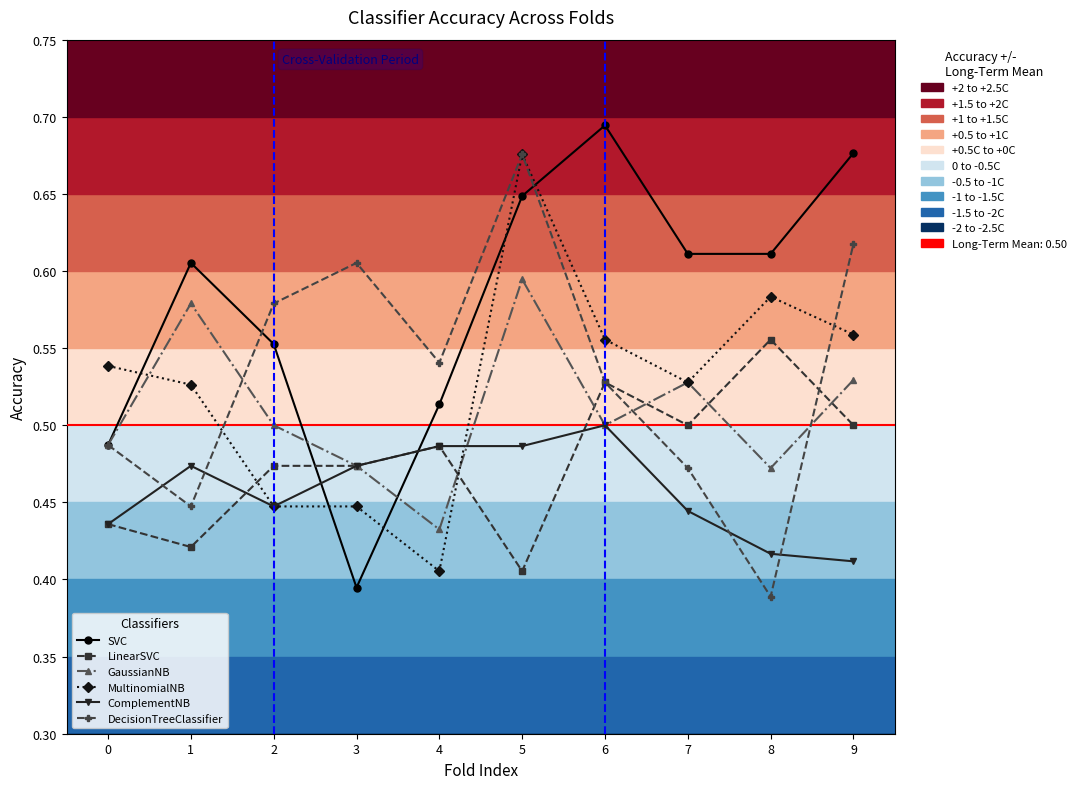

Rank the series by their maximum value, from lowest to highest.

ComplementNB, LinearSVC, GaussianNB, MultinomialNB, DecisionTreeClassifier, SVC